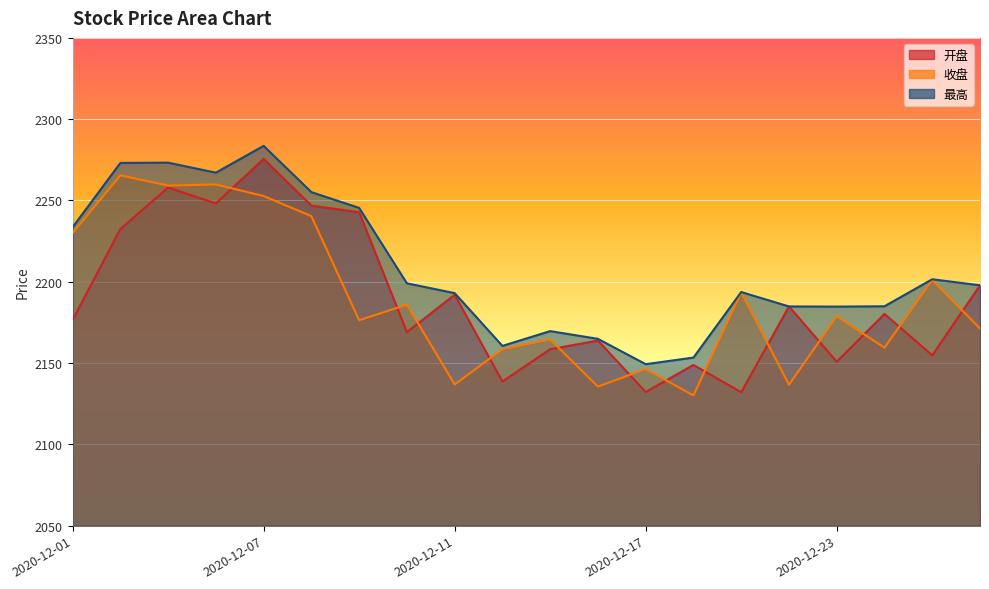

True or false: 收盘 and 最高 cross at least once.

False